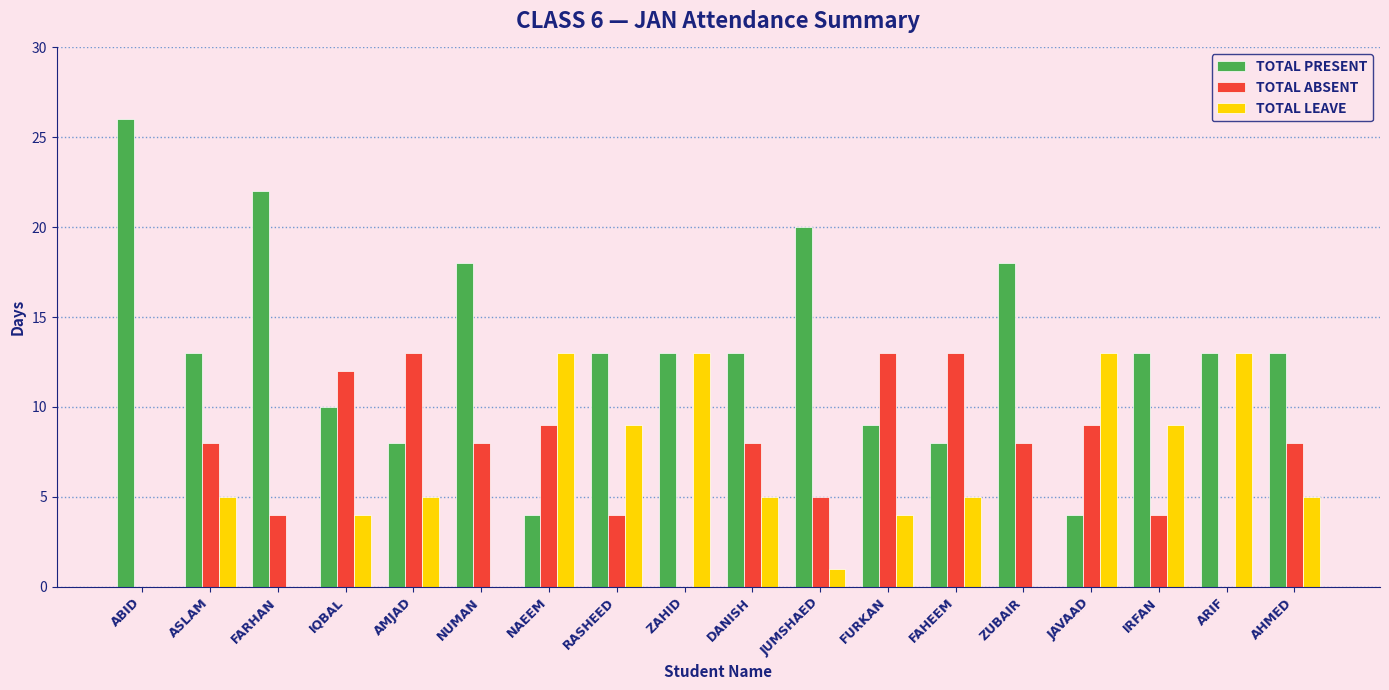

Which series changed the most between FURKAN and JAVAAD?

TOTAL LEAVE